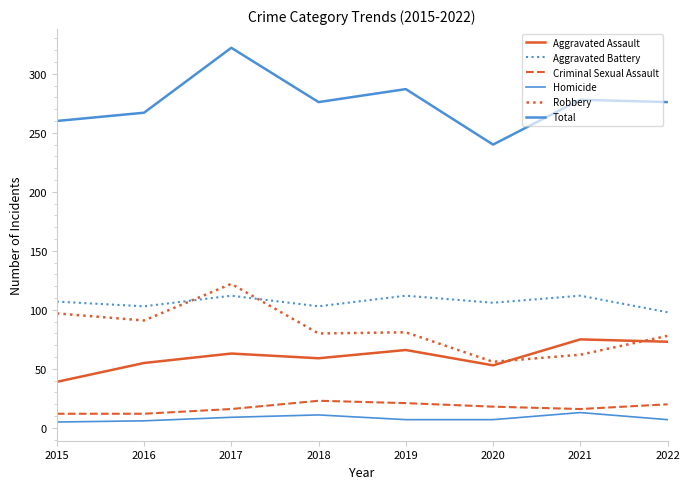

How many lines are shown in the chart?

6